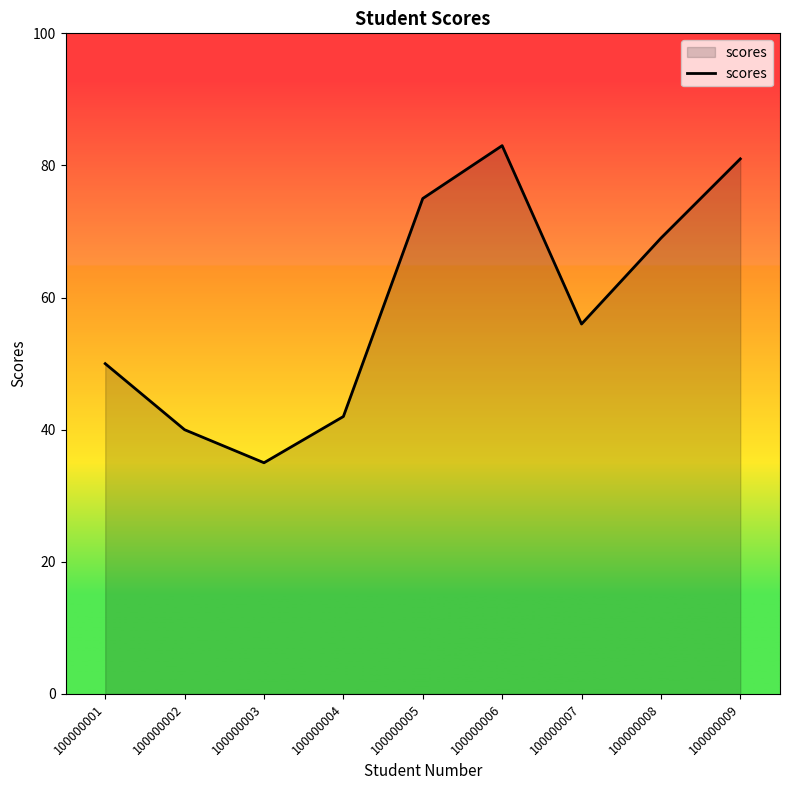

Is it true that the value at 100000007 is 56?

True